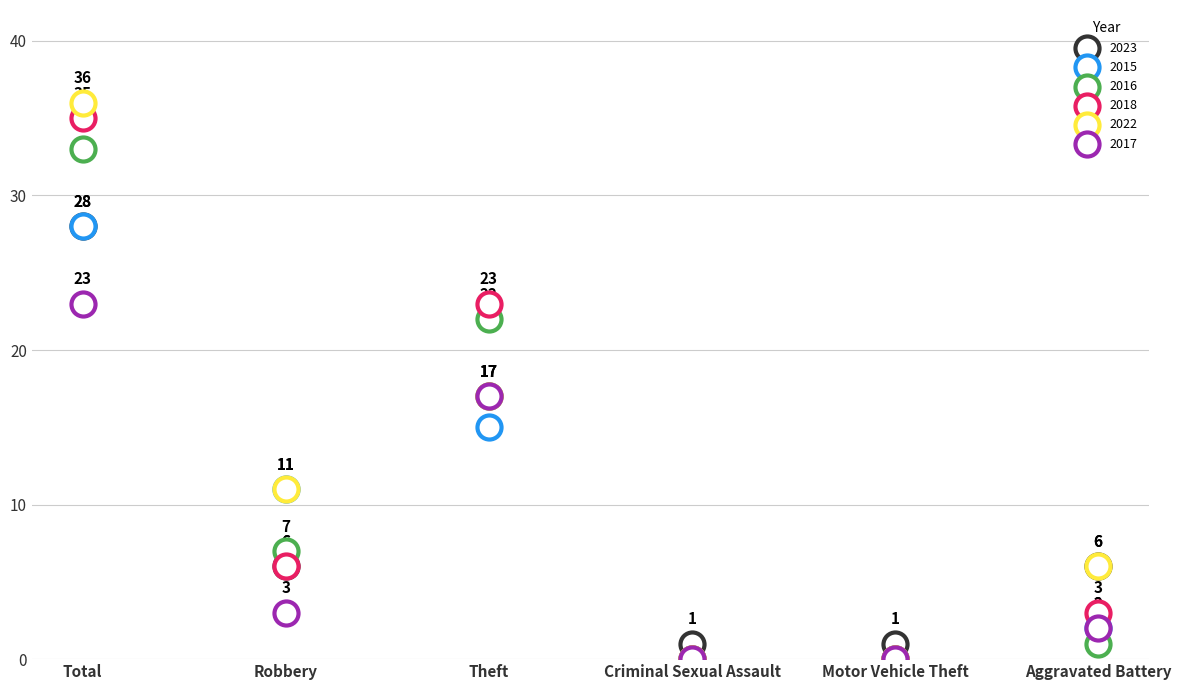

What are all the series names shown in the legend?

2023, 2015, 2016, 2018, 2022, 2017